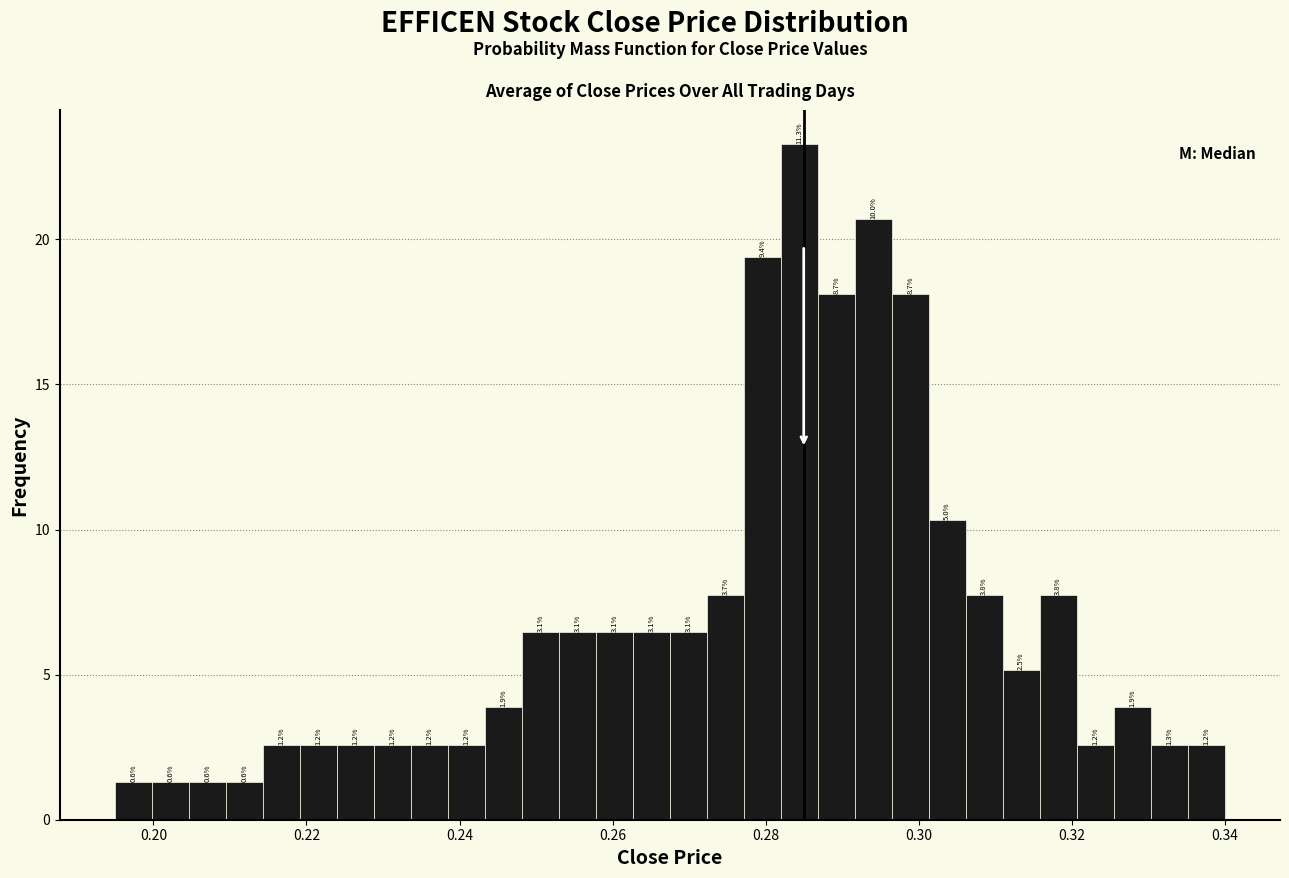

Around what value on the x-axis is the tallest bar? Give the approximate position of its centre, as read against the axis.

0.284